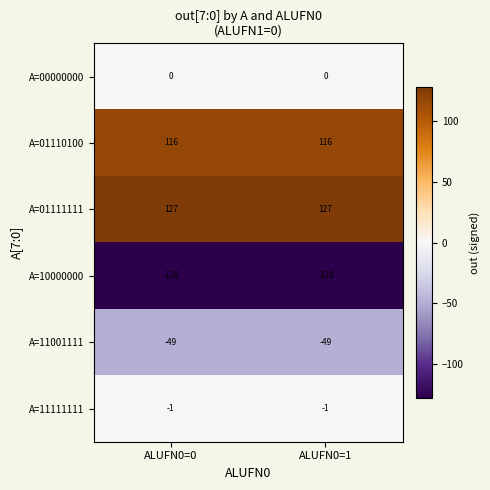

At ALUFN0=1, list the series in order from largest to smallest.

A=01111111, A=01110100, A=00000000, A=11111111, A=11001111, A=10000000